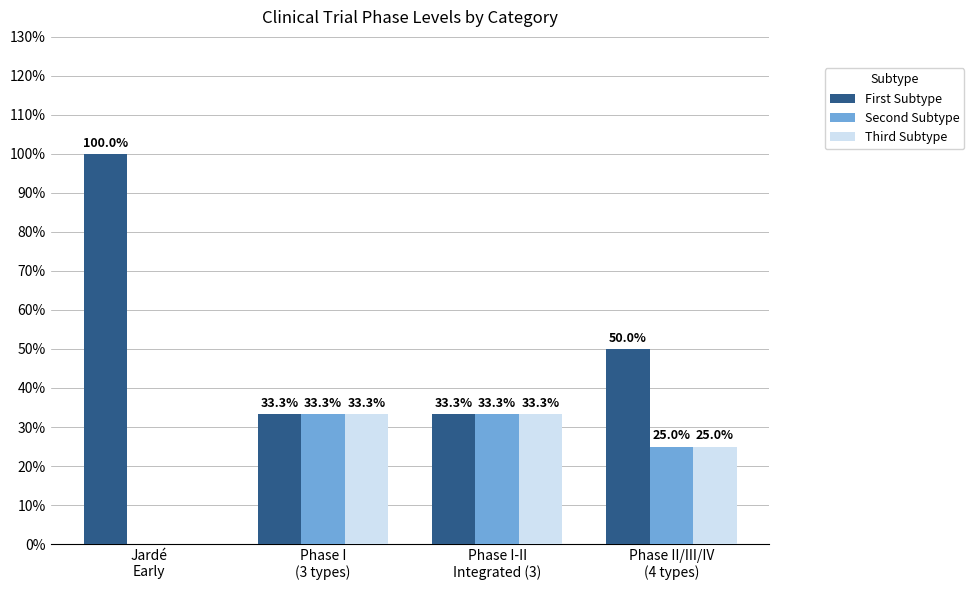

Which series has the widest spread of values?

First Subtype